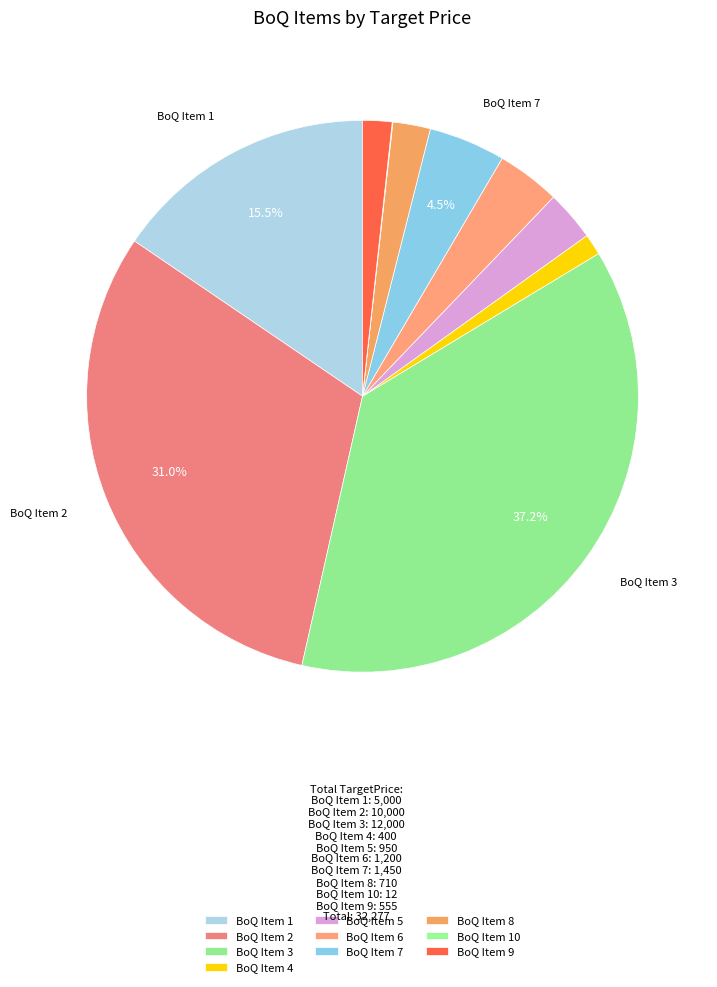

To the nearest percent, what is the combined percentage of BoQ Item 6 and BoQ Item 1?

19%